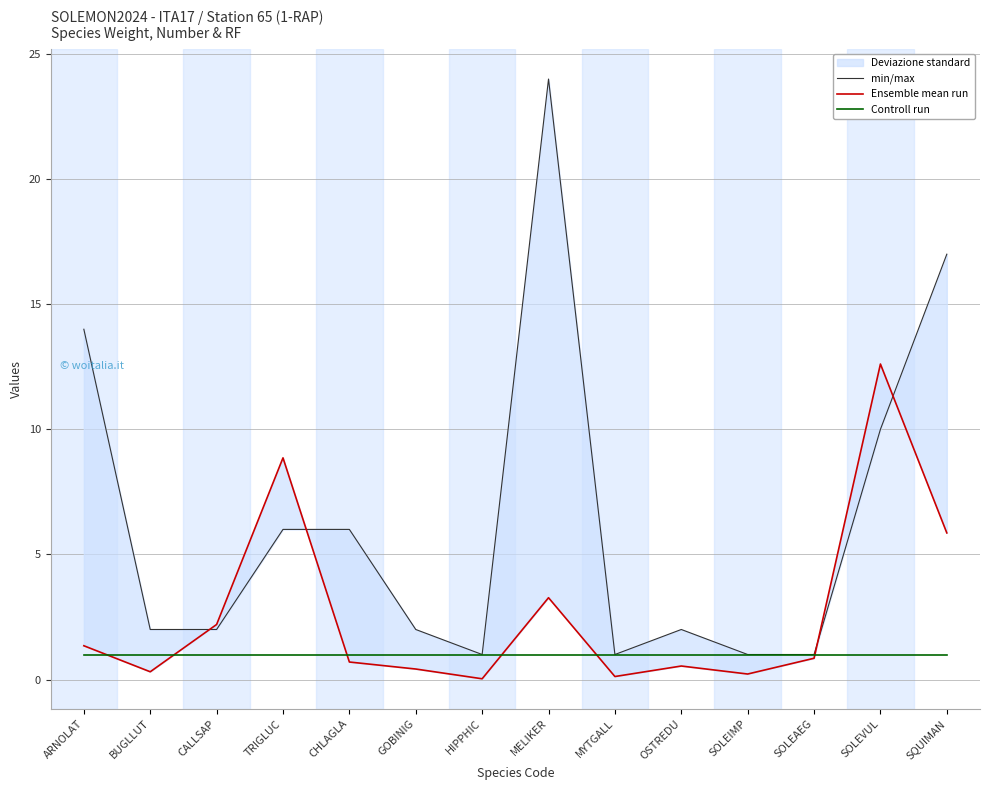

True or false: Ensemble mean run has a value of 1.4 at ARNOLAT.

True